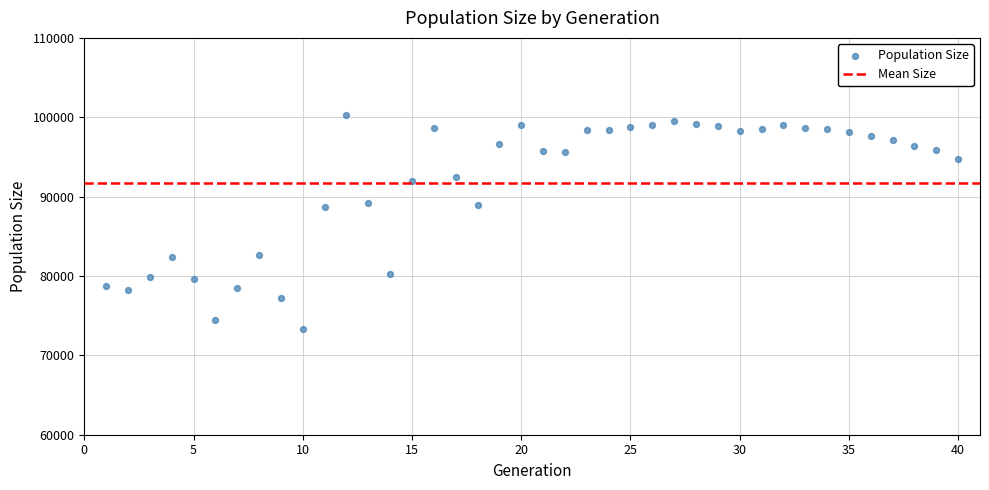

What is the range of Y values (max minus min)?

27043